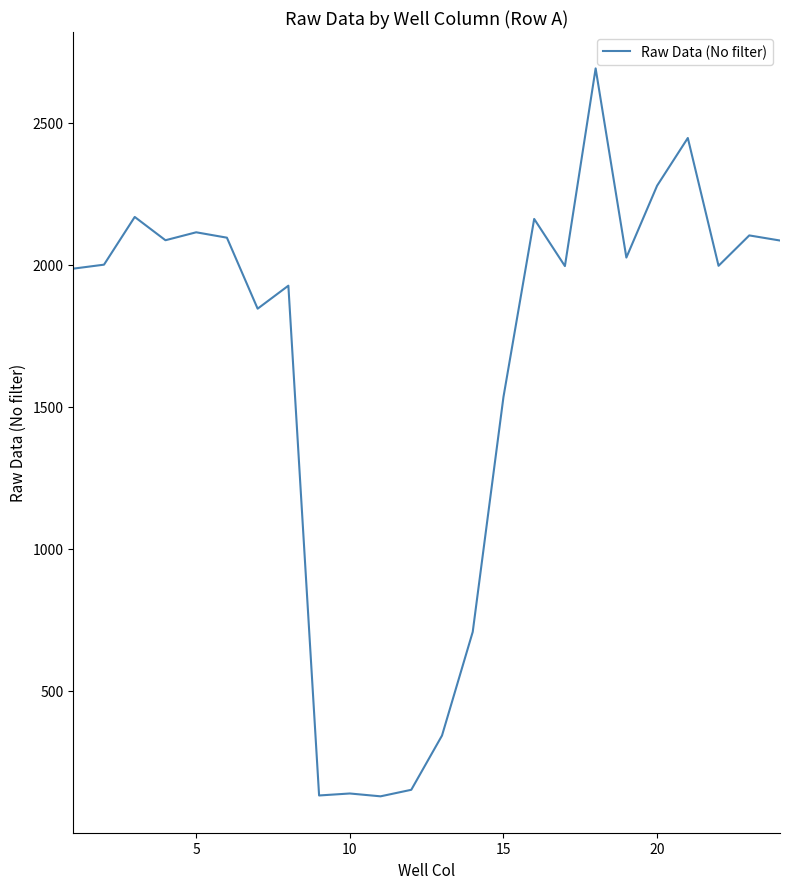

What is the average value?

1631